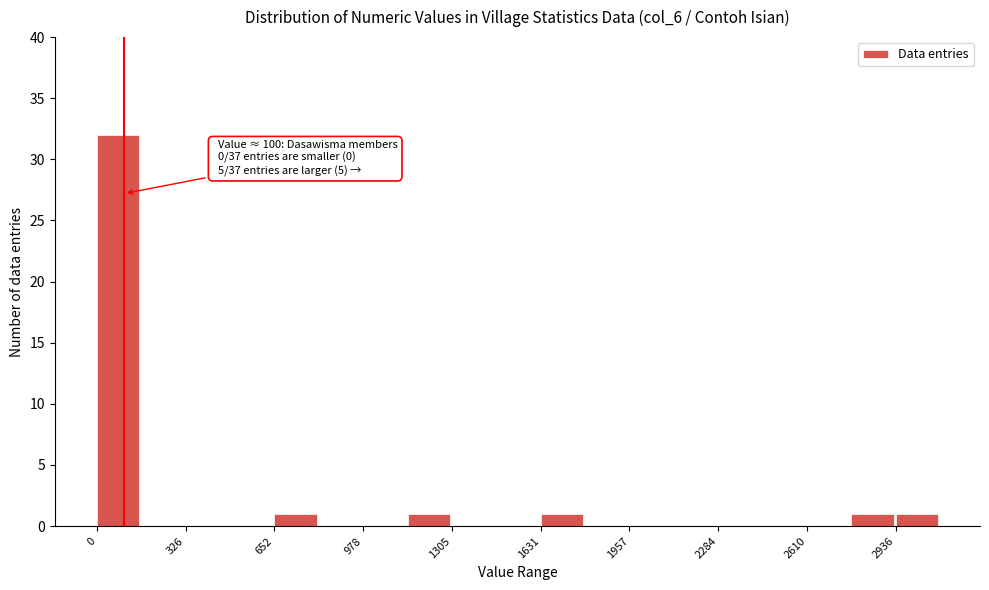

Read against the x-axis, roughly where is the centre of the tallest bar?

100